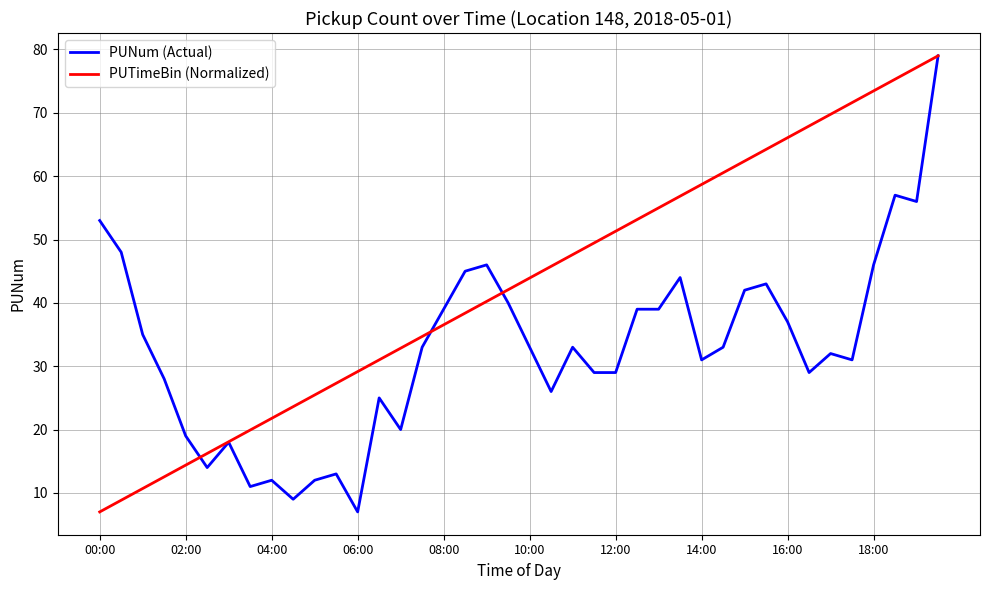

What is the minimum value for PUNum (Actual)?

7.0